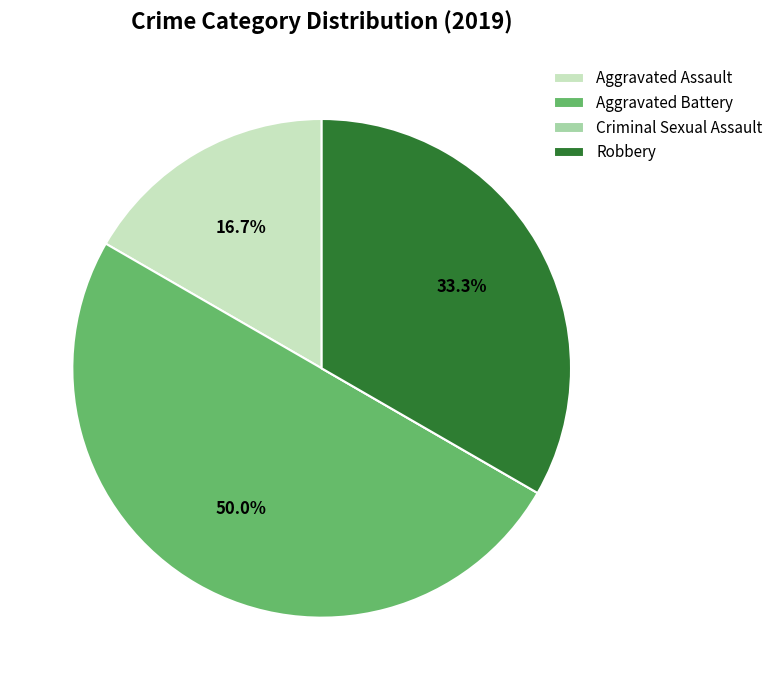

Which slice is the largest?

Aggravated Battery